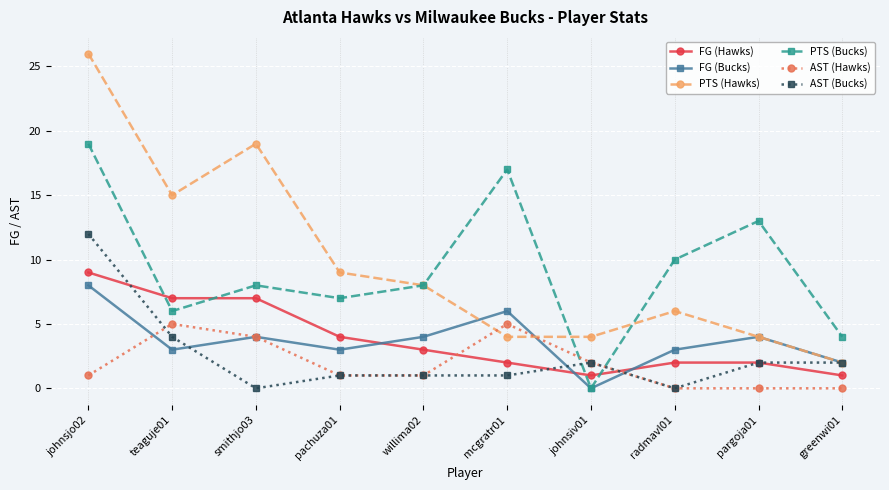

Which series has the largest total across all categories?

PTS (Hawks)